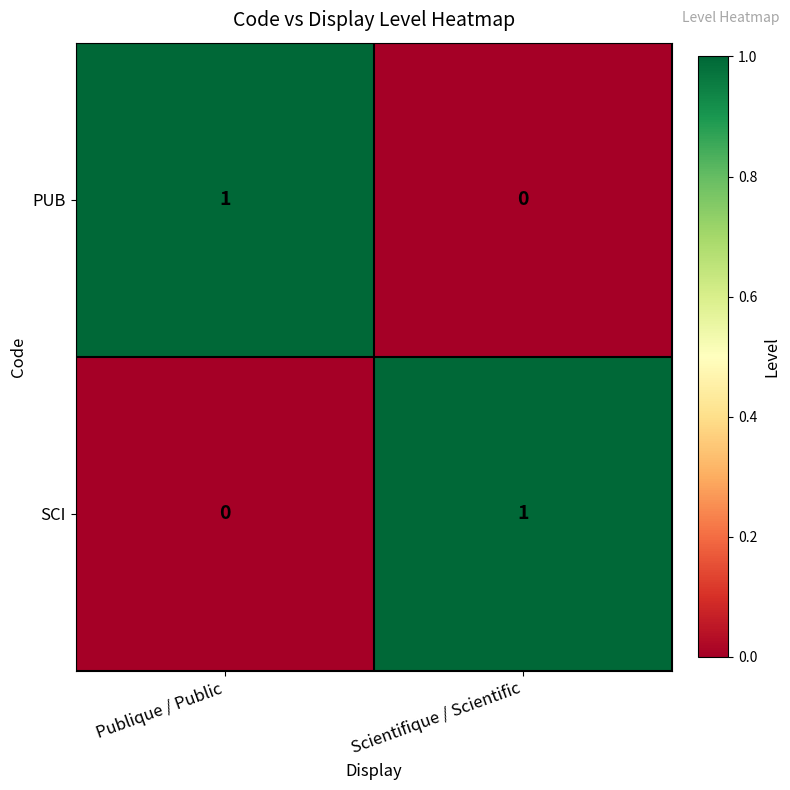

At which label is SCI closest to 0?

Publique / Public